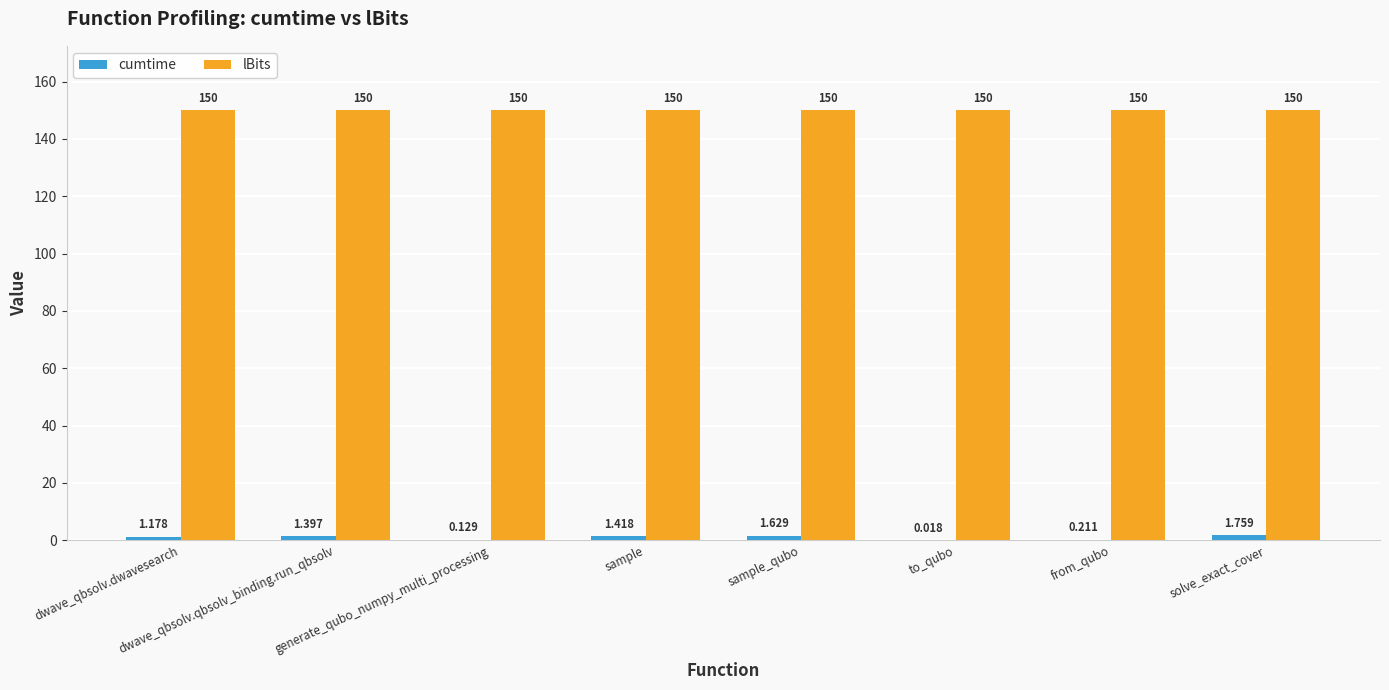

Which series changed the most between dwave_qbsolv.dwavesearch and sample_qubo?

cumtime